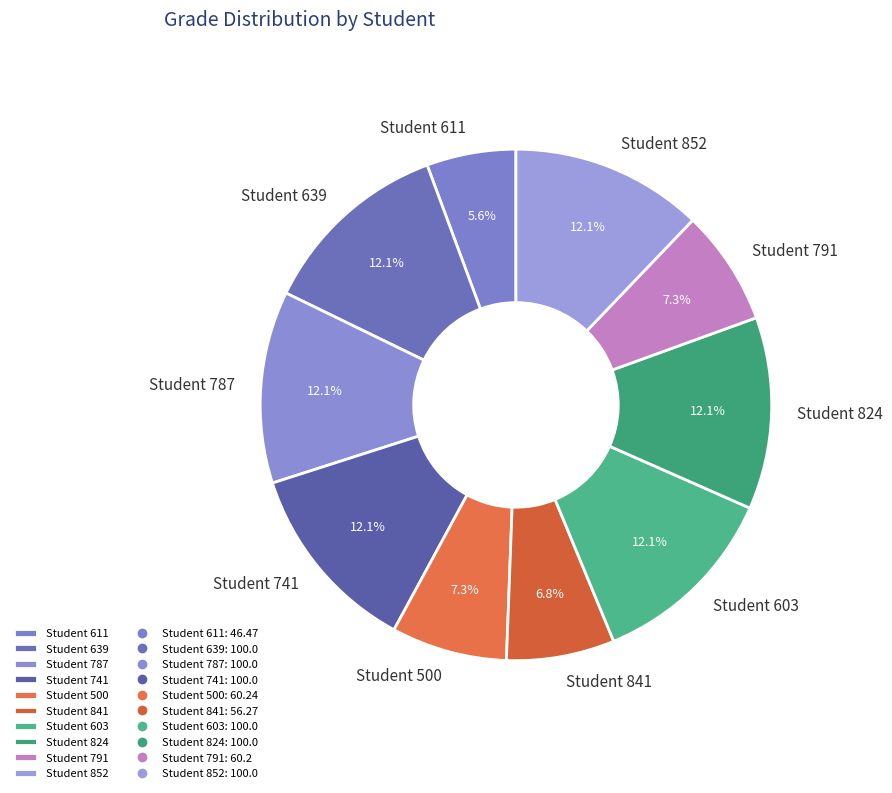

Combined, do Student 824 and Student 791 account for over 50%?

No